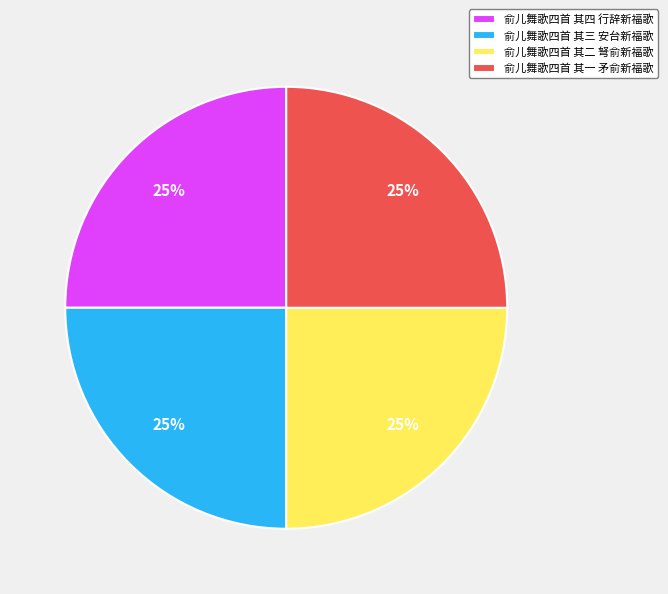

What percentage is the 俞儿舞歌四首 其二 弩俞新福歌 slice, to the nearest percent?

25%